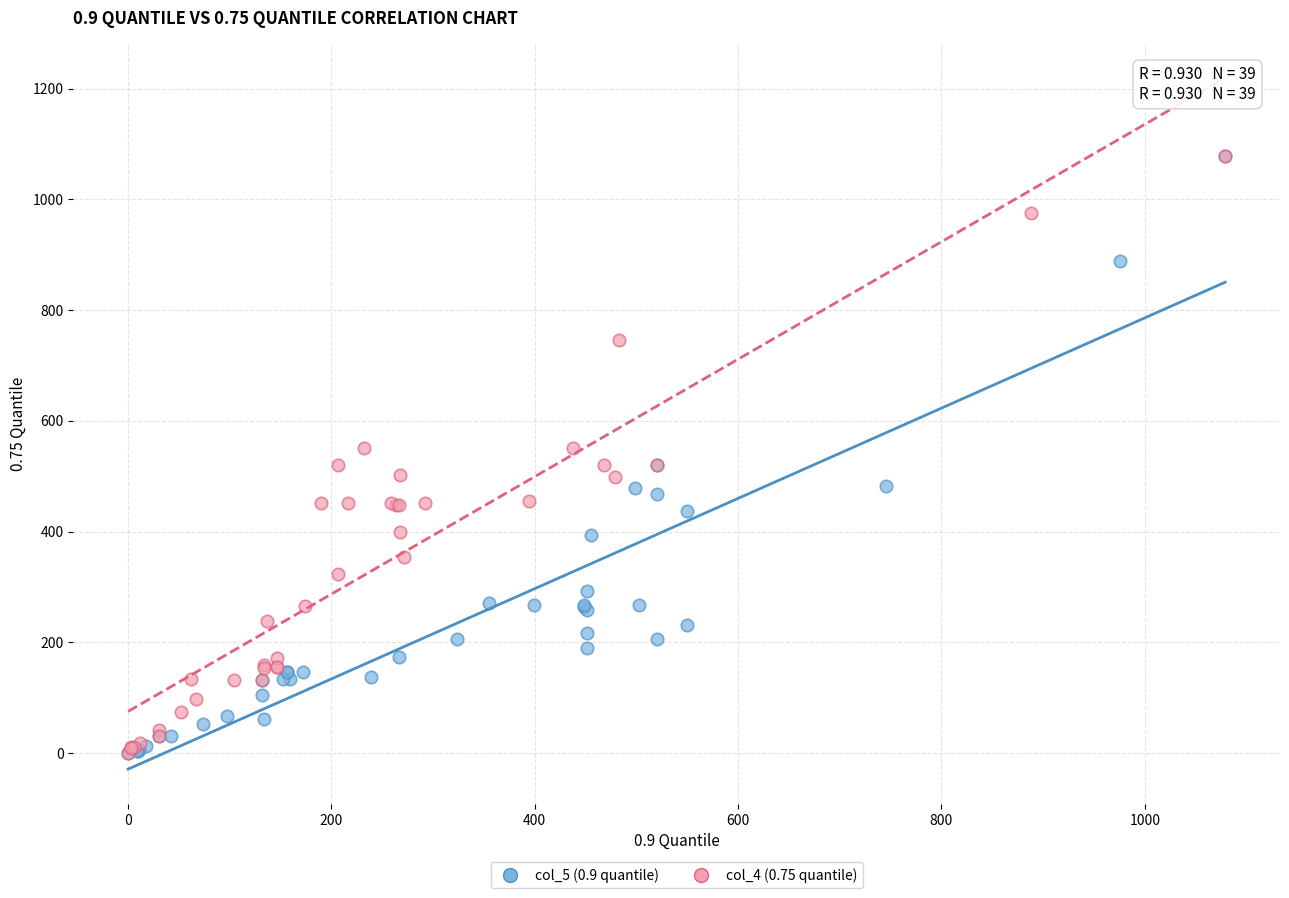

What are all the series names shown in the legend?

col_5 (0.9 quantile), col_4 (0.75 quantile)